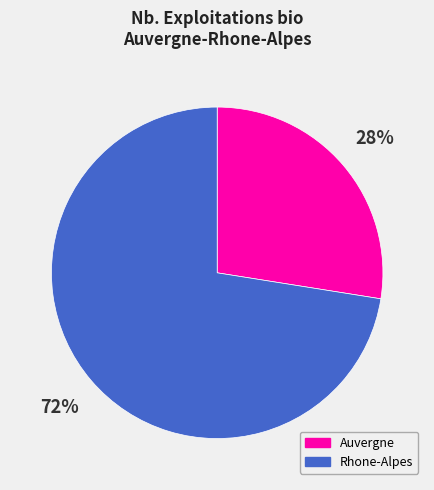

How many slices are in this pie chart?

2